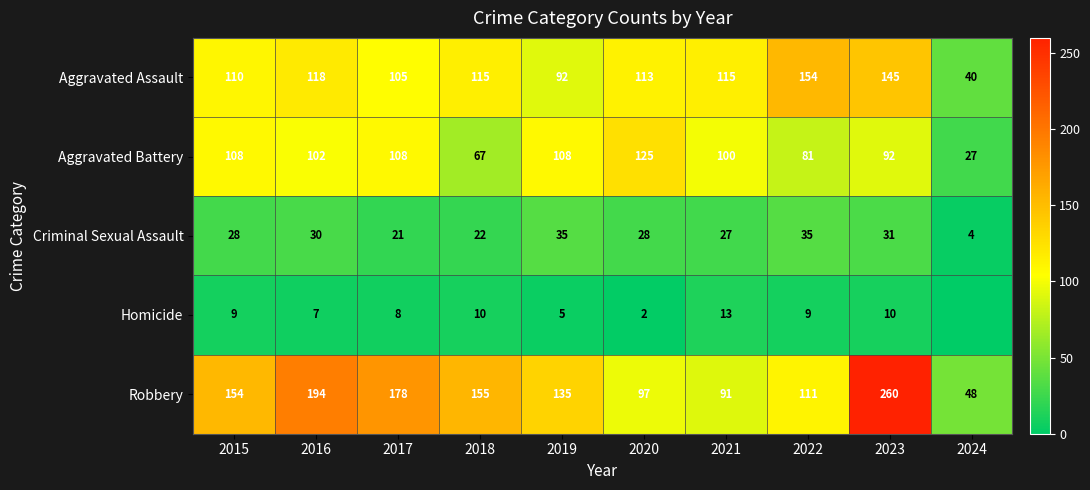

What is the difference between the highest and lowest values at 2018?

145